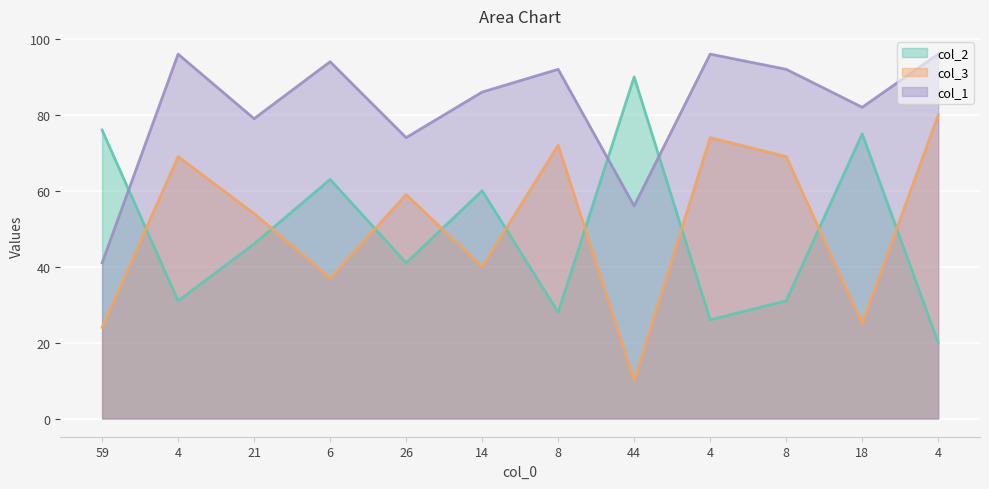

Rank the series at 8 from highest to lowest value.

col_1, col_3, col_2